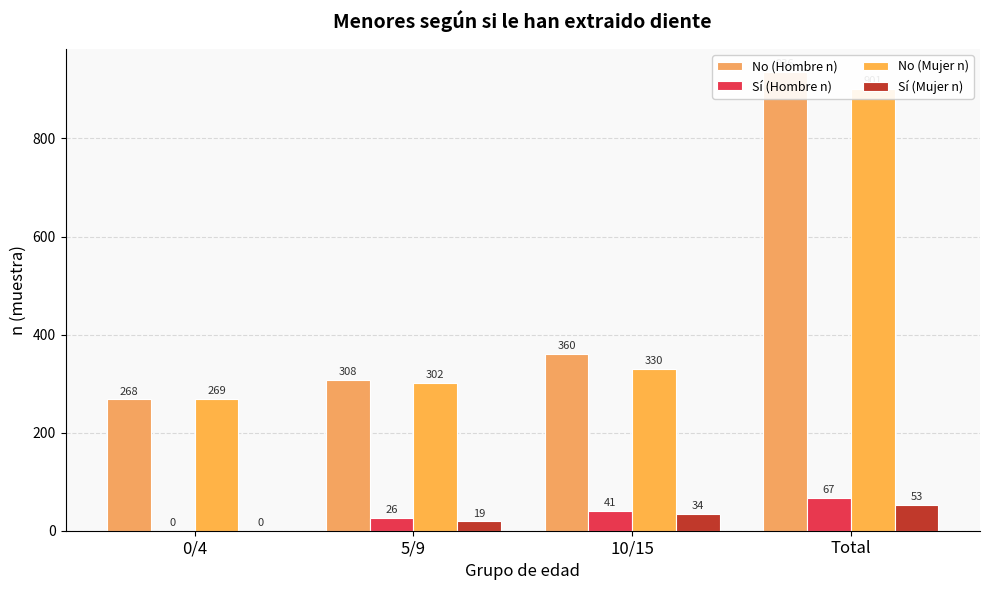

What is the total value across all series at 5/9?

655